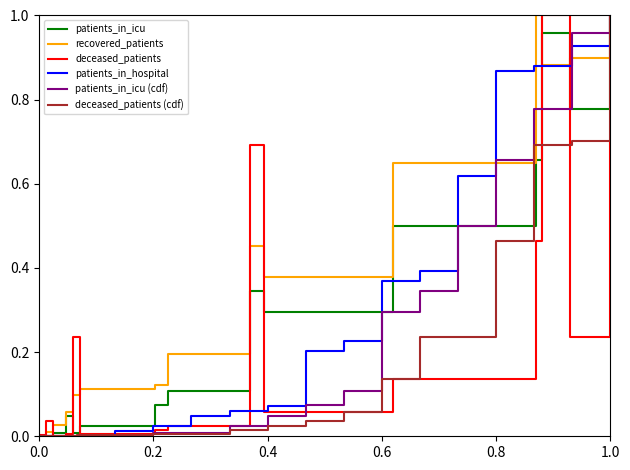

Which series has the widest spread of values?

patients_in_icu